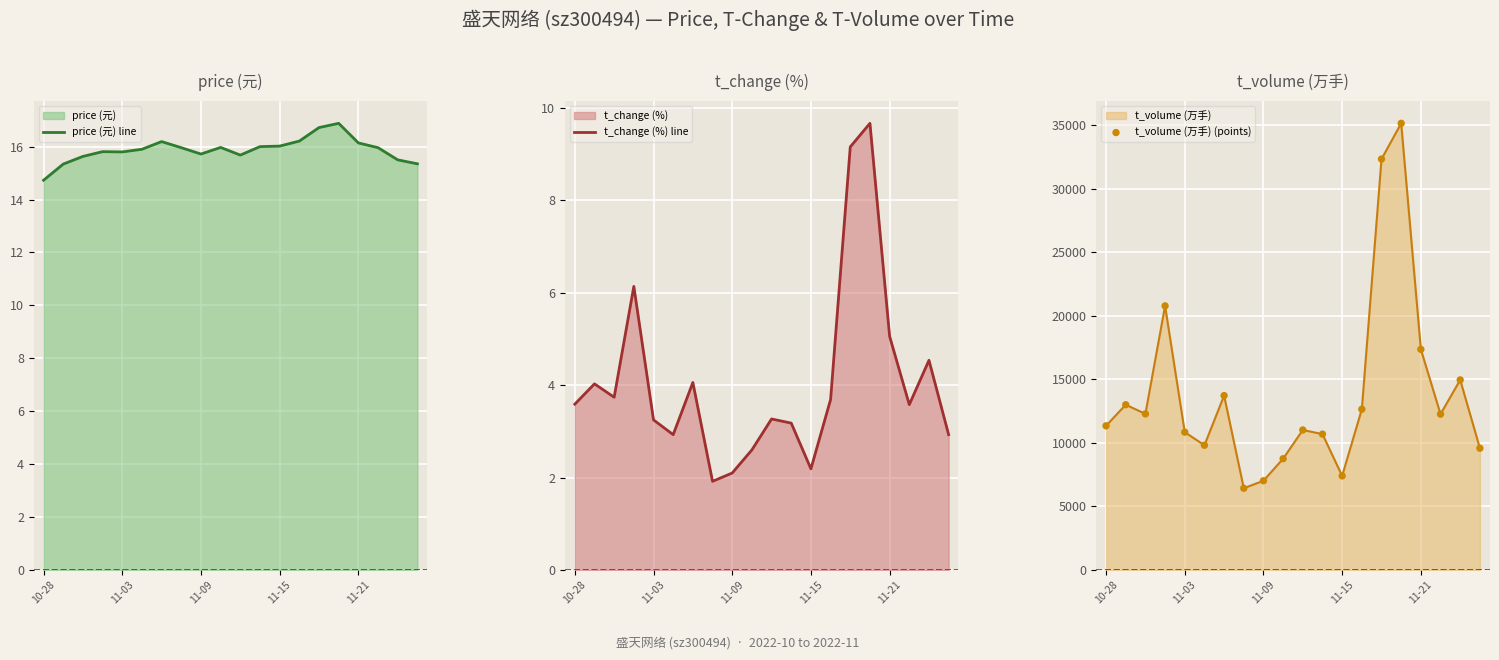

Which series has the largest Y range (max minus min)?

t_volume (万手) (points)